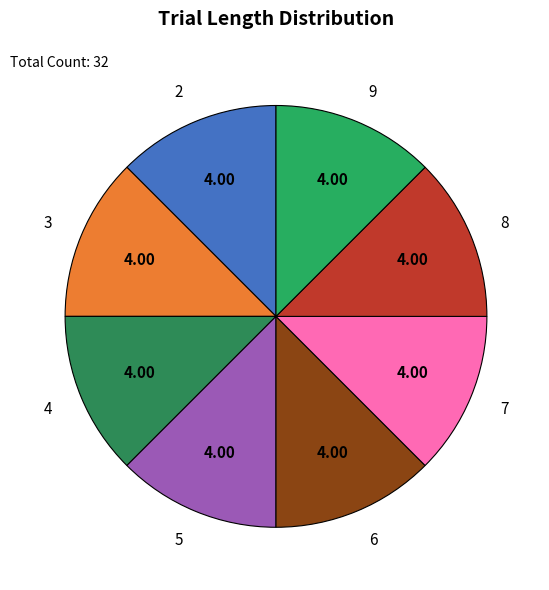

Combined, do 8 and 3 account for over 50%?

No